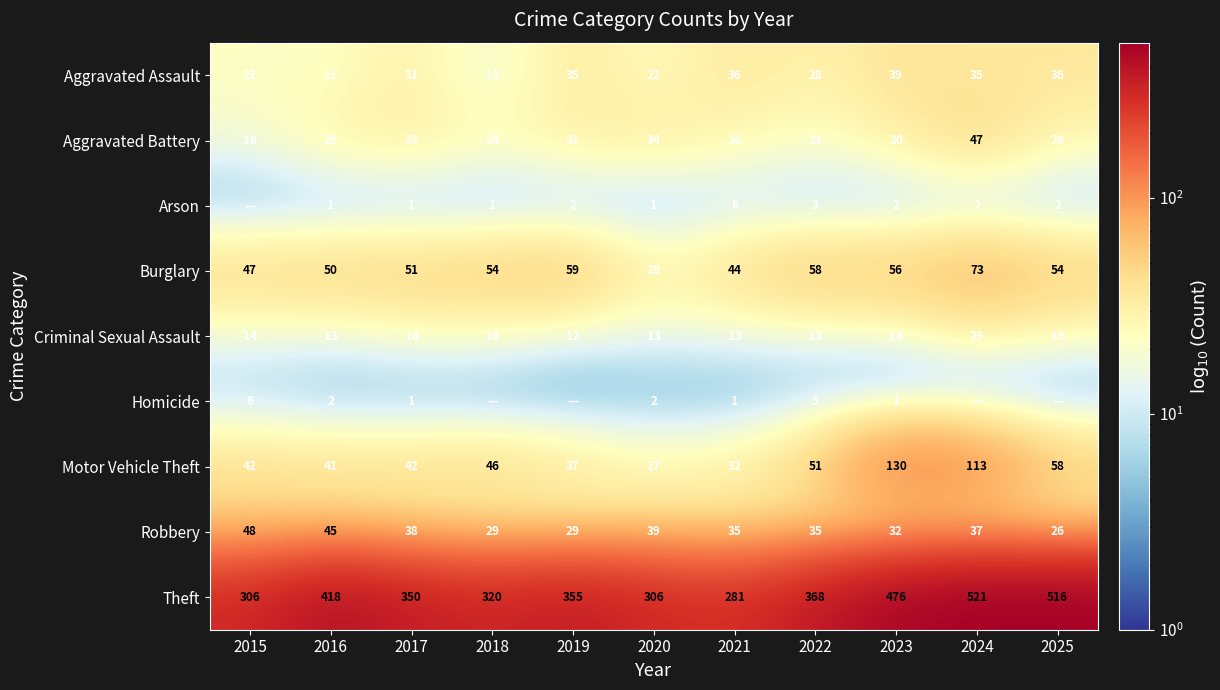

The value of Criminal Sexual Assault at 2017 is 5. True or false?

False